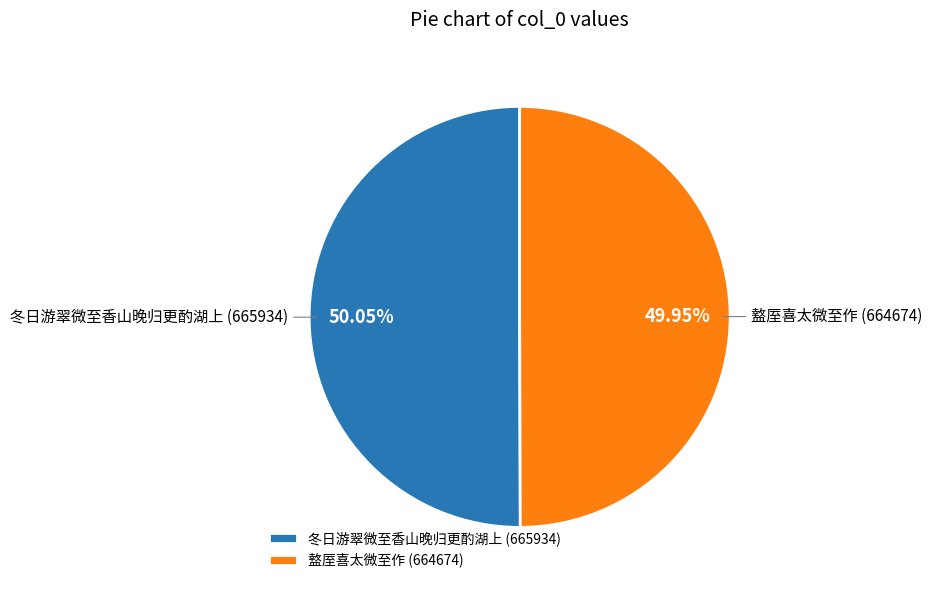

Does any single category account for the majority?

Yes